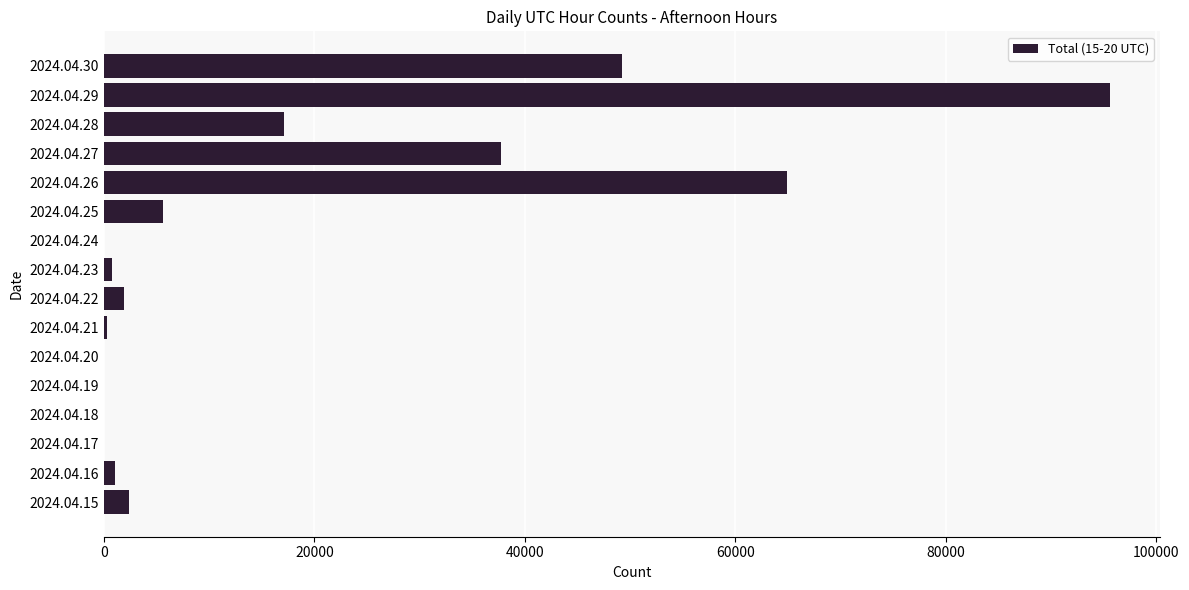

Is it true that the value at 2024.04.20 is 0?

True